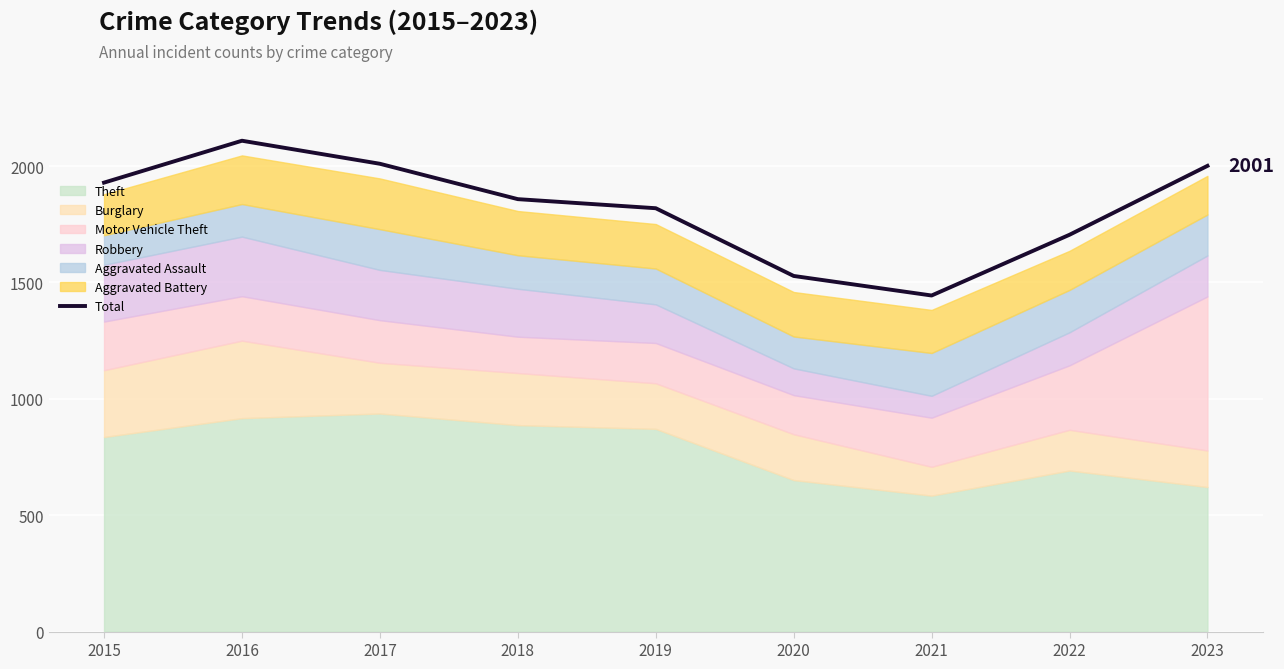

True or false: the data shows 2109 at 2016.

True